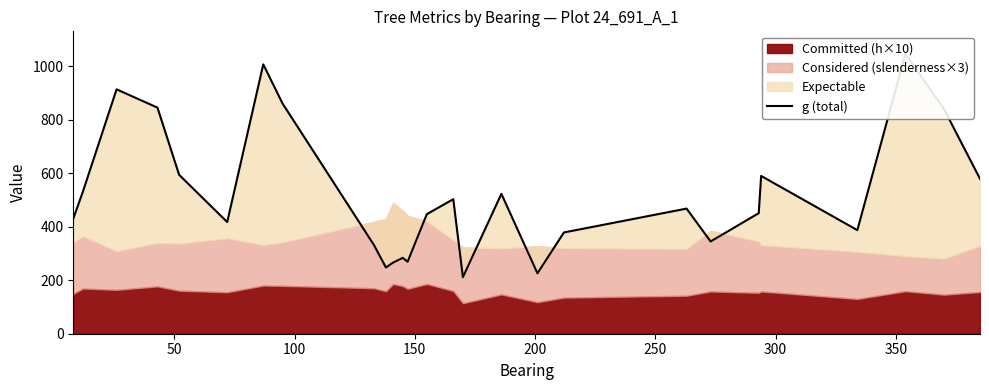

Does the chart display data point markers on the line(s)?

No